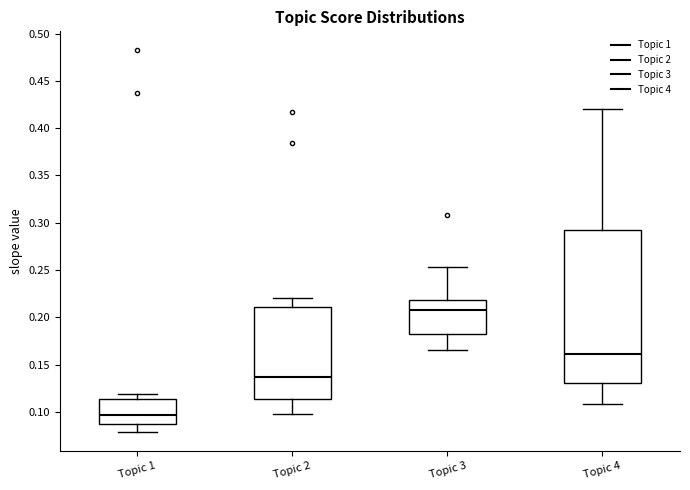

Which box's median line is the highest?

Topic 3